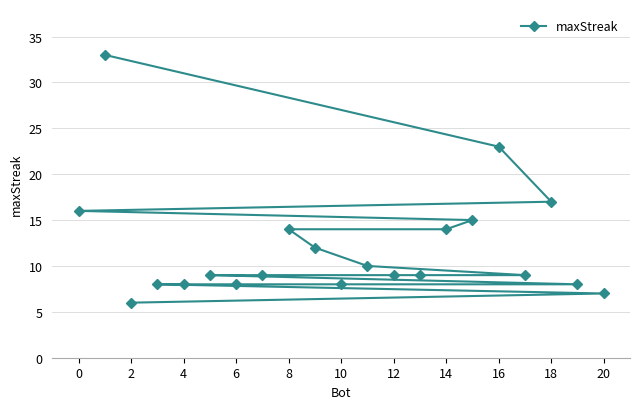

At which label is the value closest to 19?

18